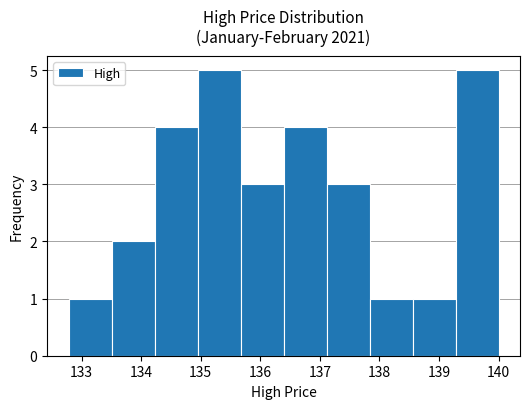

Reading left to right, transcribe this chart: for each bar, give the range it covers on the x-axis and its height. Neither the bar edges nor the heights are printed on the chart, so give them approximately, as read against the axes.

132.8 to 133.5: 1
133.5 to 134.2: 2
134.2 to 134.9: 4
134.9 to 135.7: 5
135.7 to 136.4: 3
136.4 to 137.1: 4
137.1 to 137.8: 3
137.8 to 138.6: 1
138.6 to 139.3: 1
139.3 to 140.0: 5